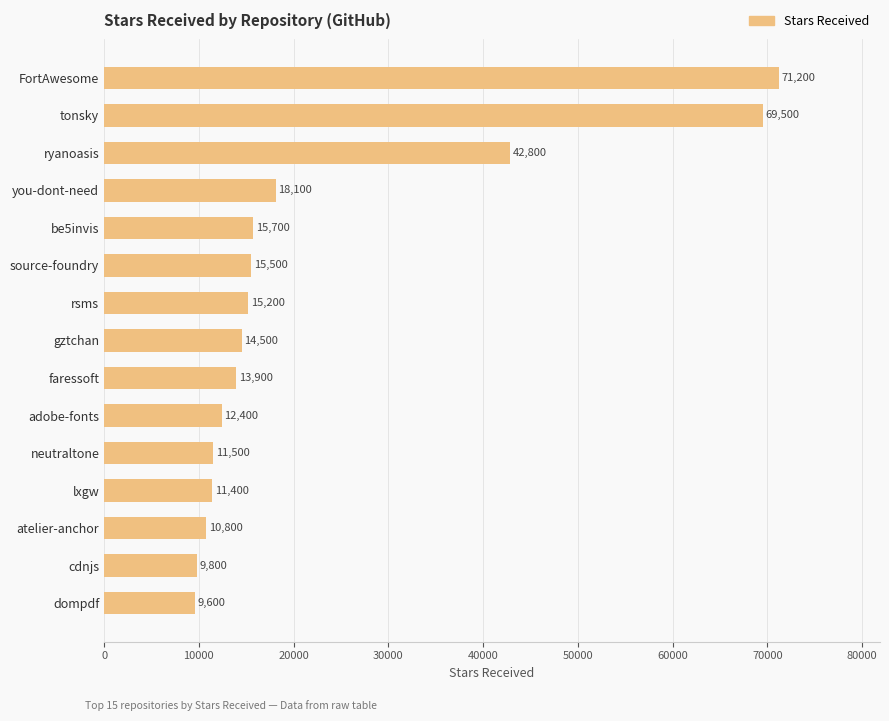

Count the number of data series in this chart.

1